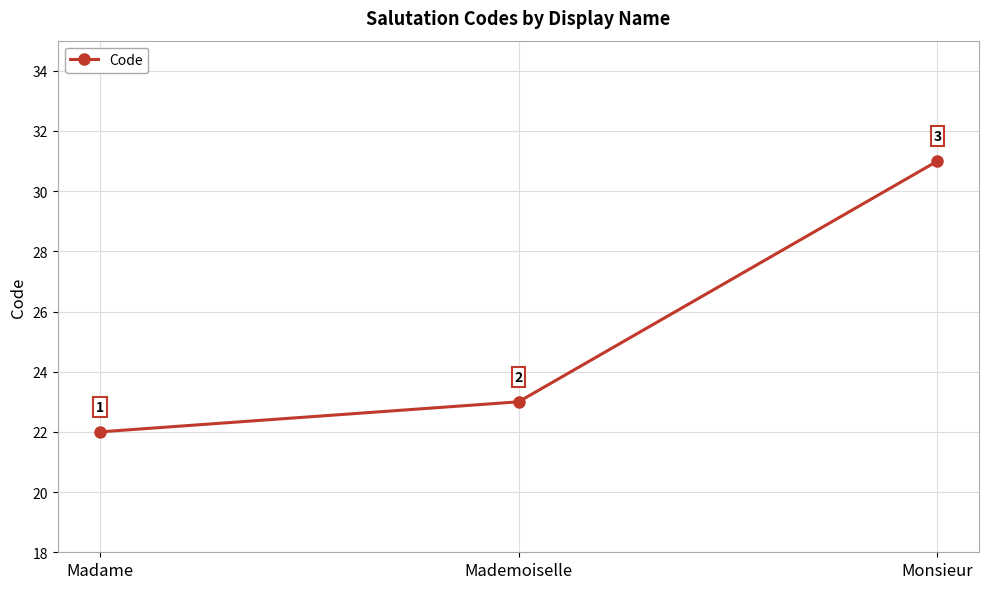

List the labels in order of value, smallest first.

Madame, Mademoiselle, Monsieur